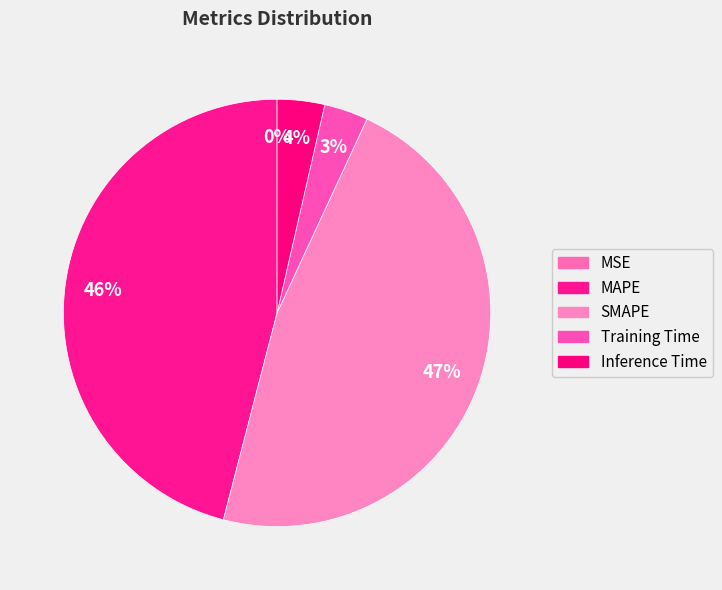

Between Training Time and SMAPE, which is larger?

SMAPE